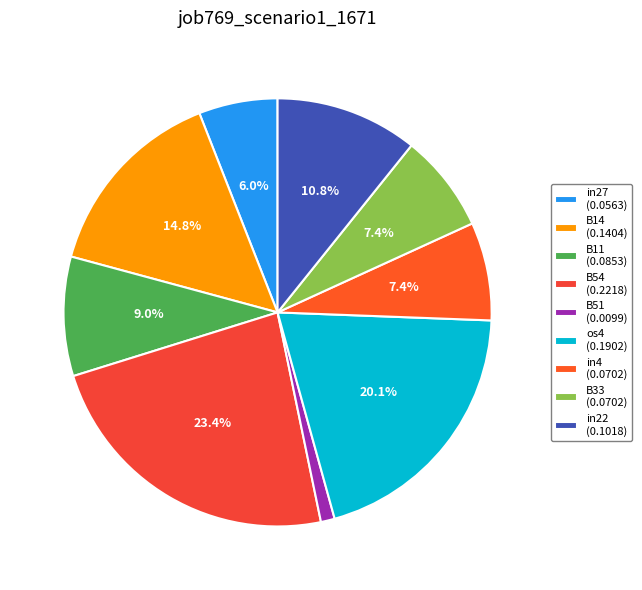

How many segments does this pie chart have?

9